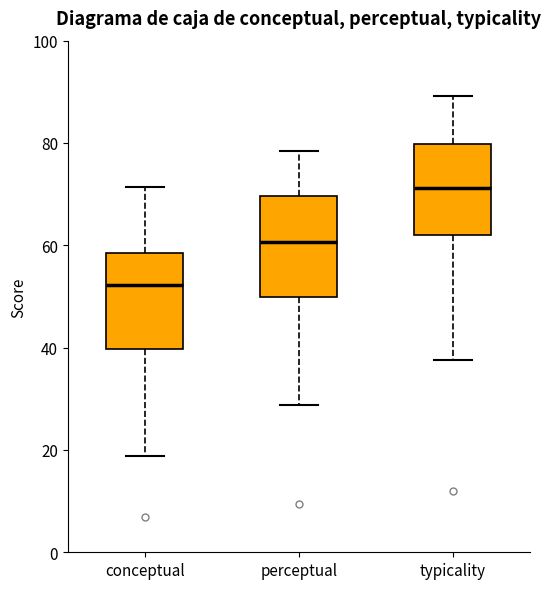

Where does the median line of the box for typicality sit on the y-axis? The values are not printed on the chart, so give them approximately, as read against the axis.

72